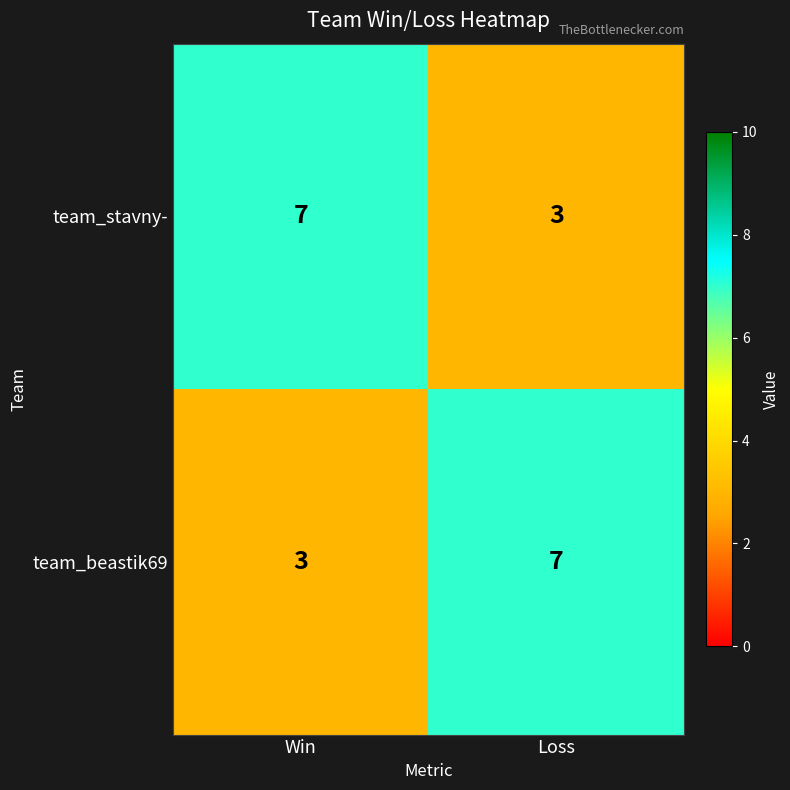

What is the spread (max minus min) of values at Win?

4